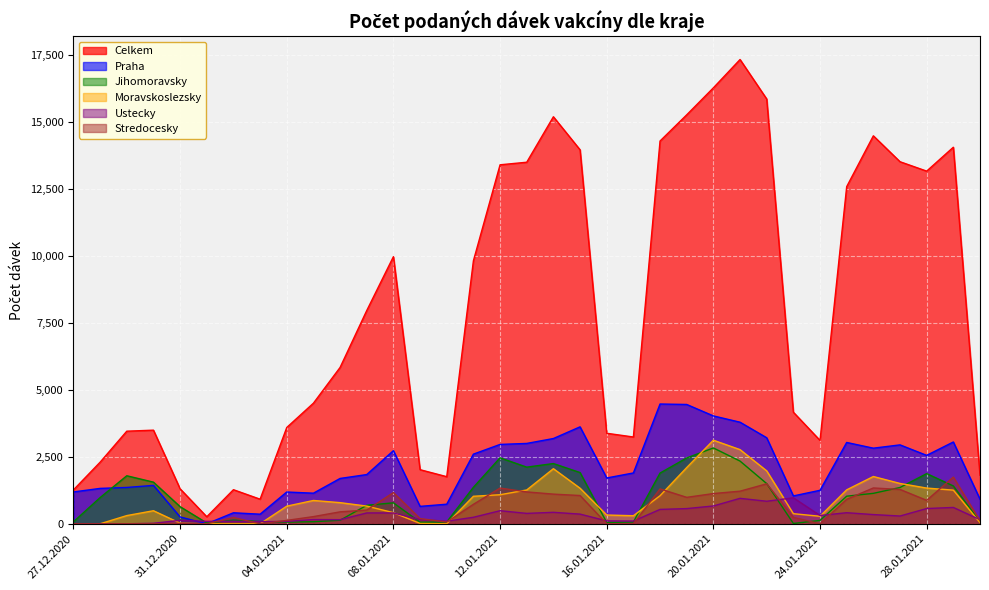

What is the difference between the maximum and minimum values in the Jihomoravsky series?

2818